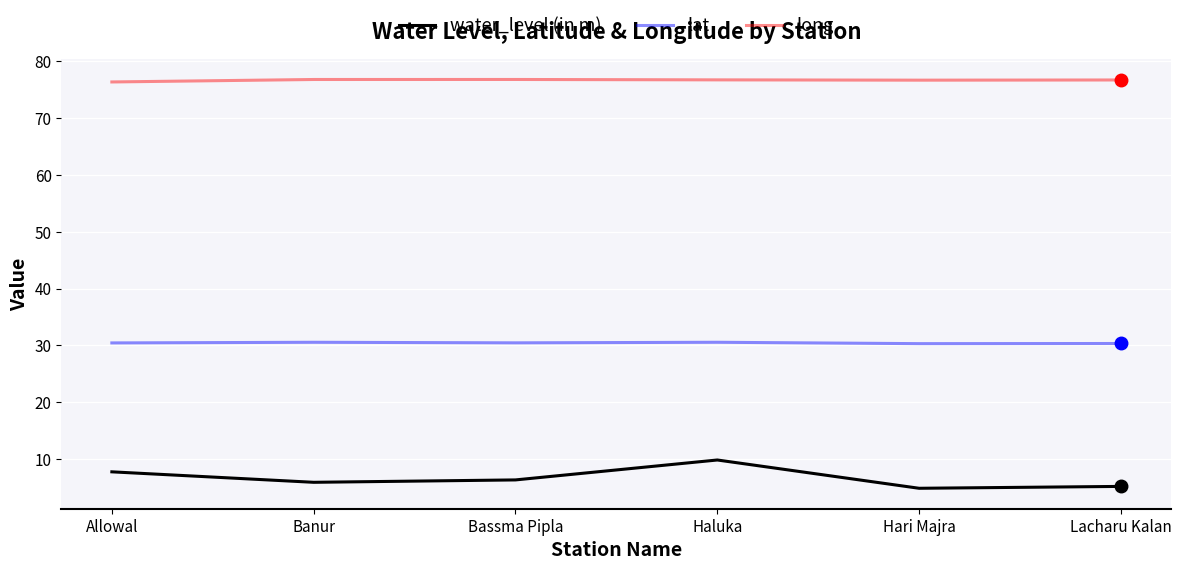

What is the difference between the second highest and minimum values in the water_level (in m) series?

2.9